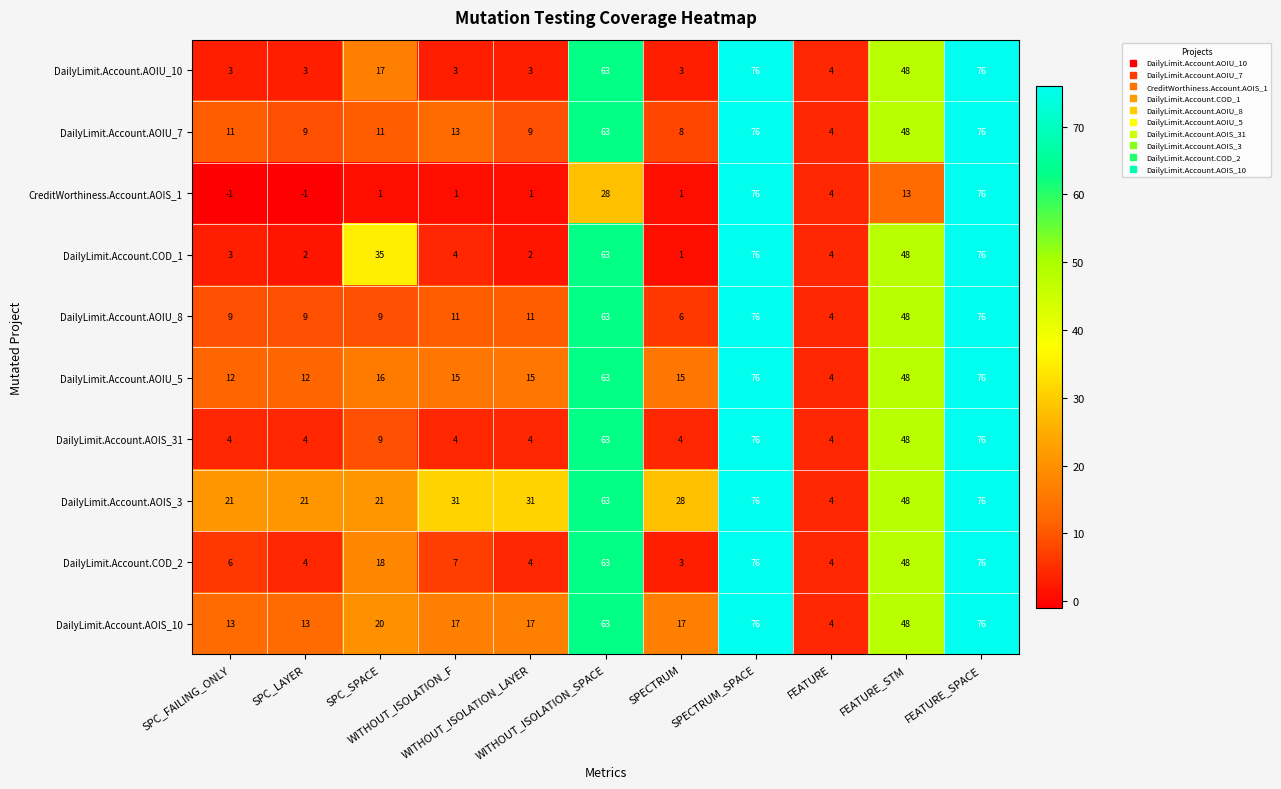

What is the maximum value shown in the chart?

76